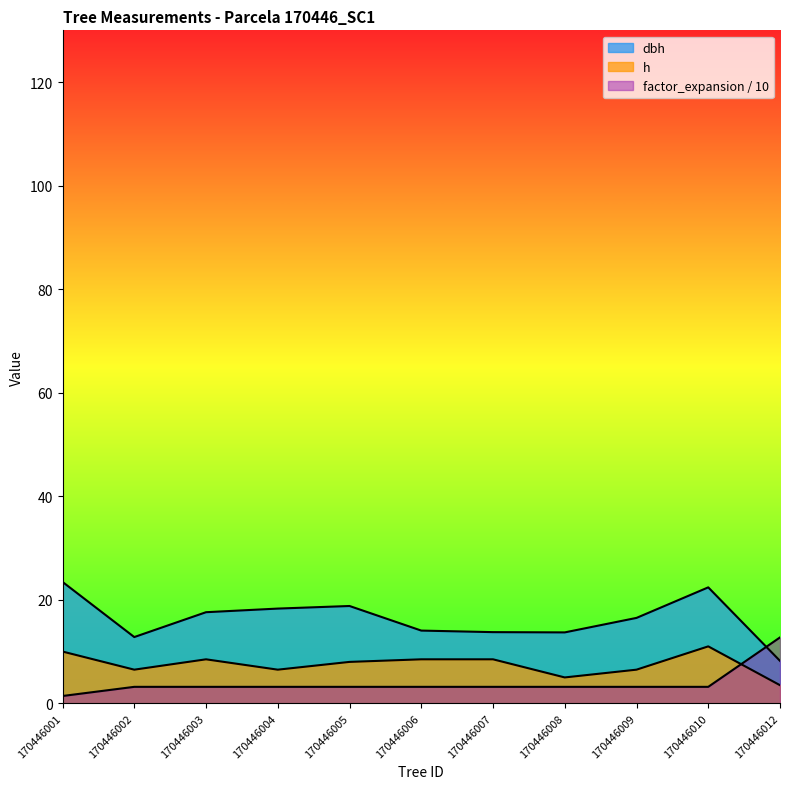

Between 170446004 and 170446007, which series saw the biggest shift?

dbh